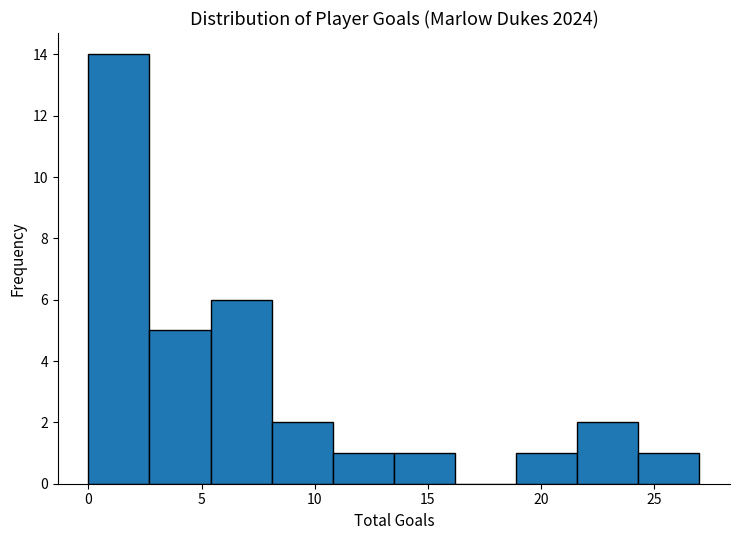

Which range on the x-axis has the tallest bar?

0.0 to 2.7